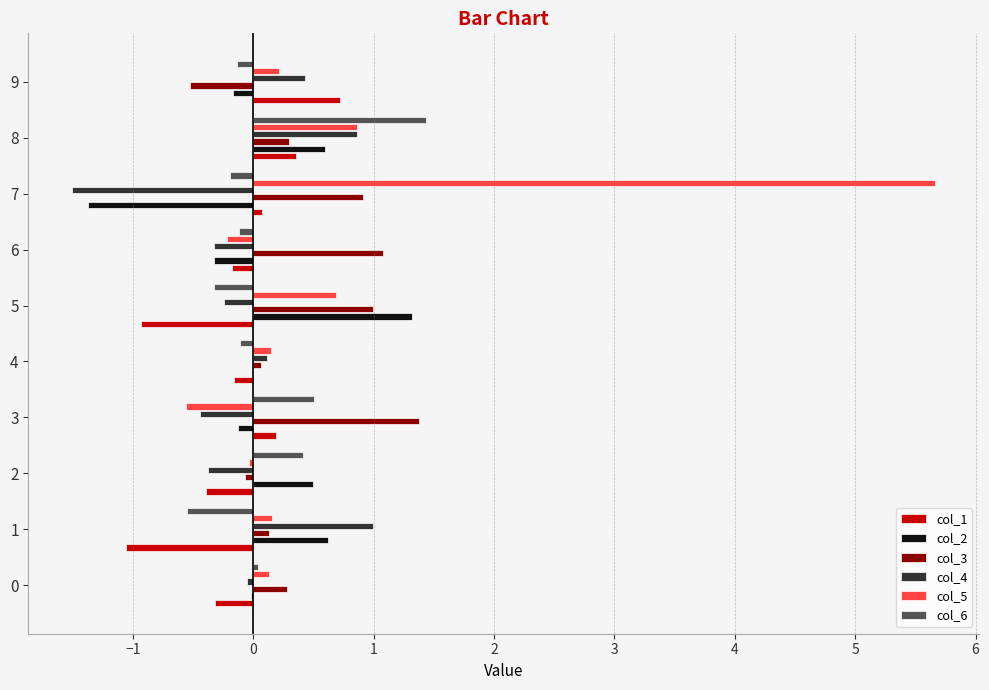

What are all the series names shown in the legend?

col_1, col_2, col_3, col_4, col_5, col_6